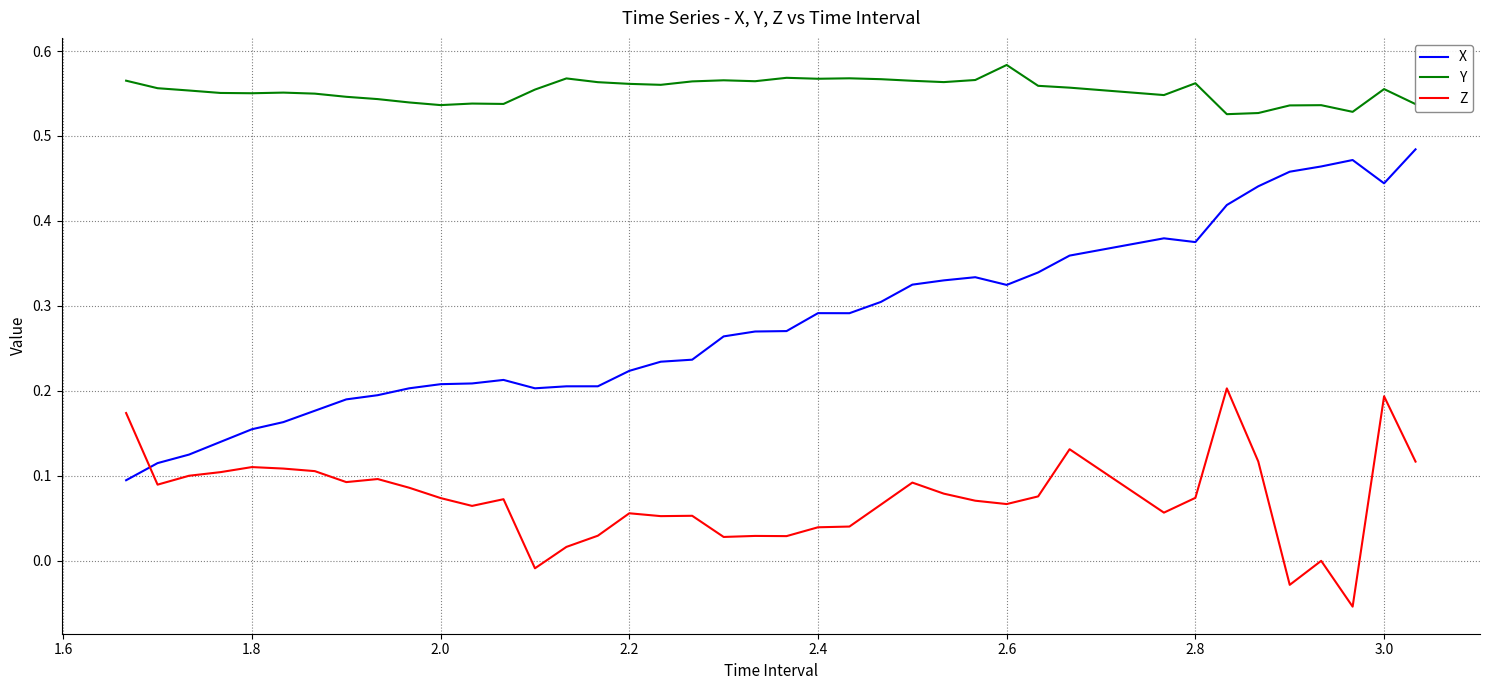

Rank the series by their average value, from lowest to highest.

Z, X, Y